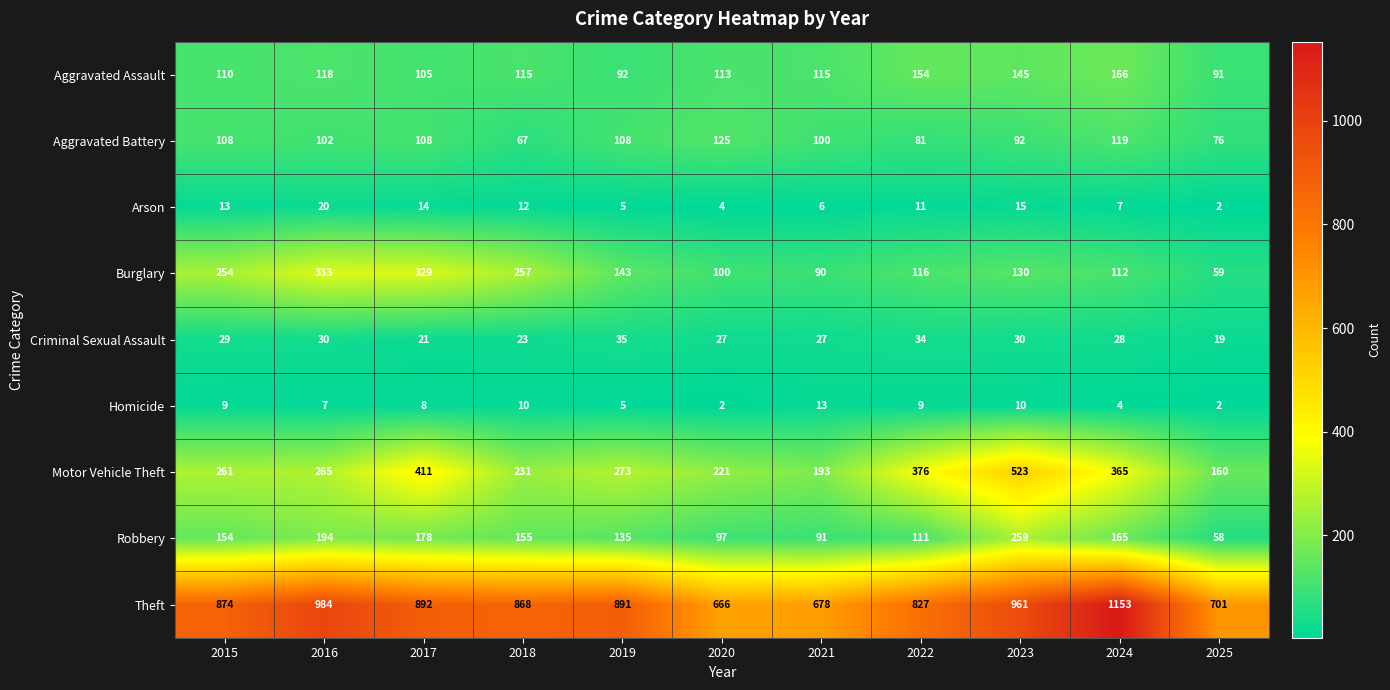

What is the highest value of the Homicide series?

13